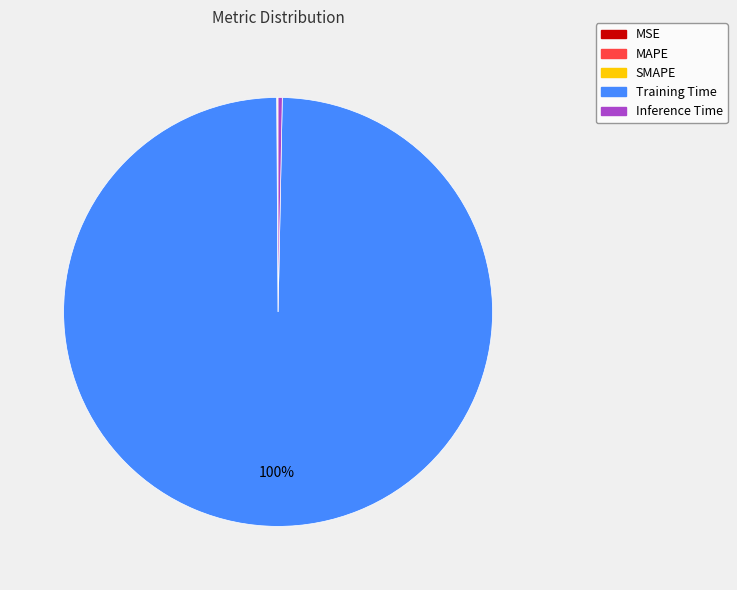

To the nearest percent, what is the average slice percentage?

20%